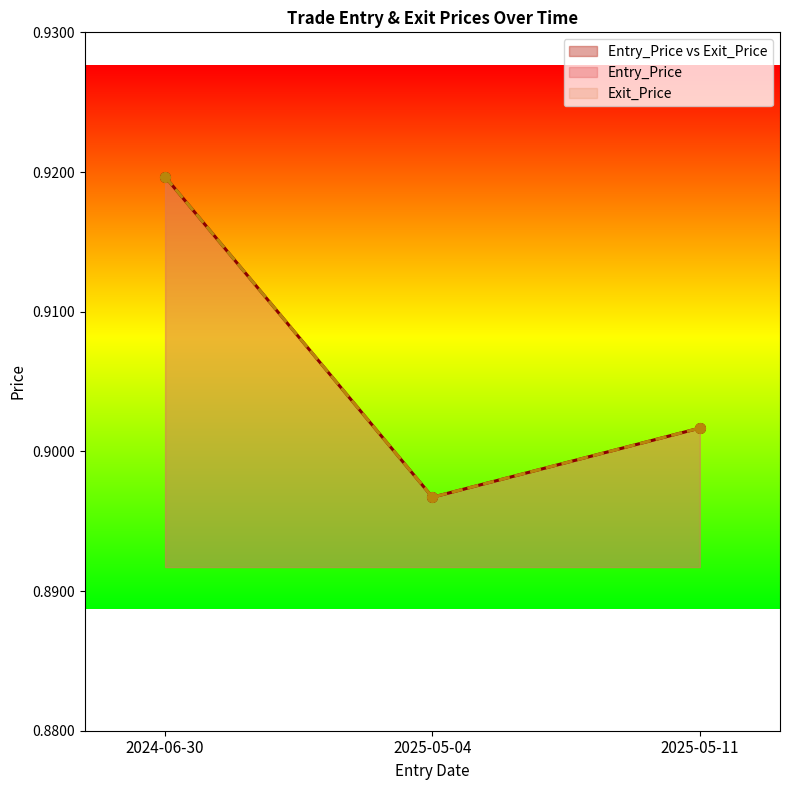

What is the maximum value for Exit_Price?

0.9